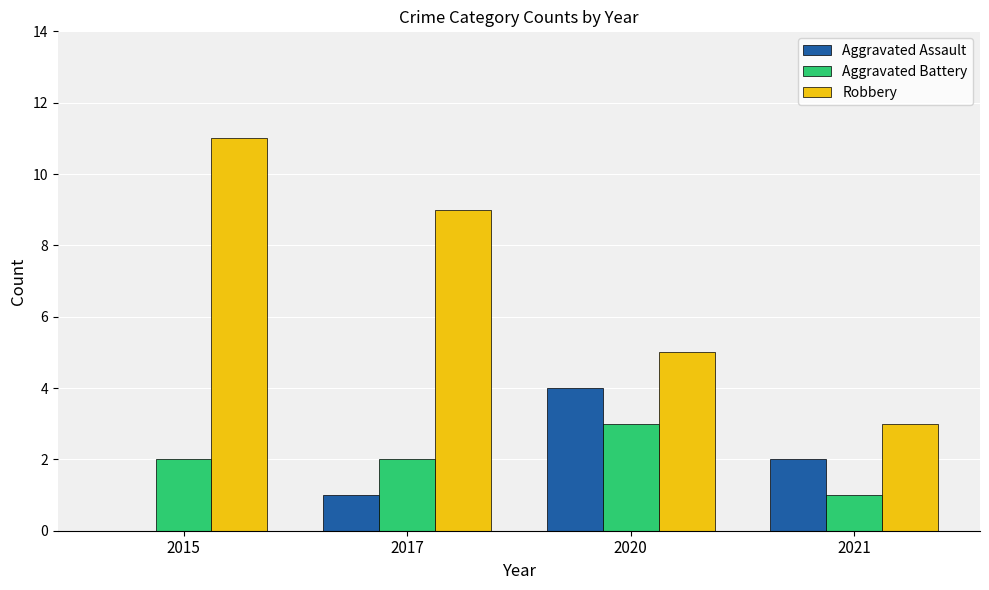

Which series has the largest total across all categories?

Robbery